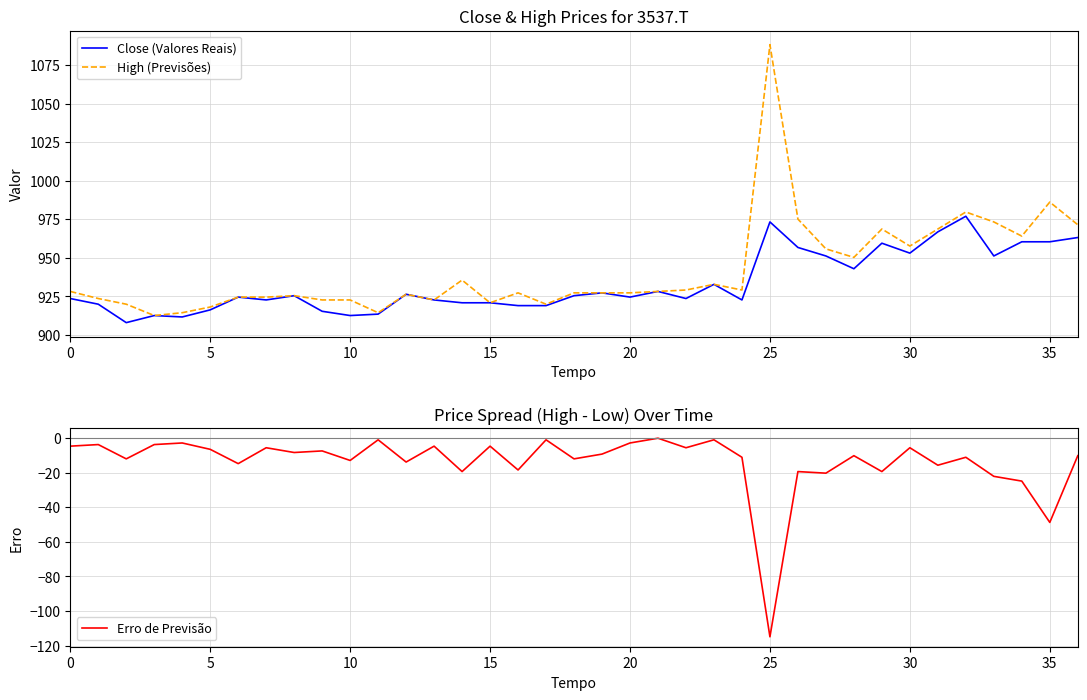

Is it true that High (Previsões) equals 957.7 at 30?

True